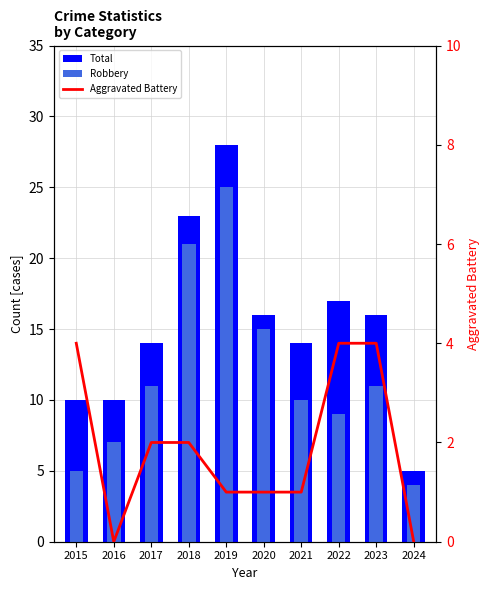

List the series in order of their peak value, lowest first.

Aggravated Battery, Robbery, Total